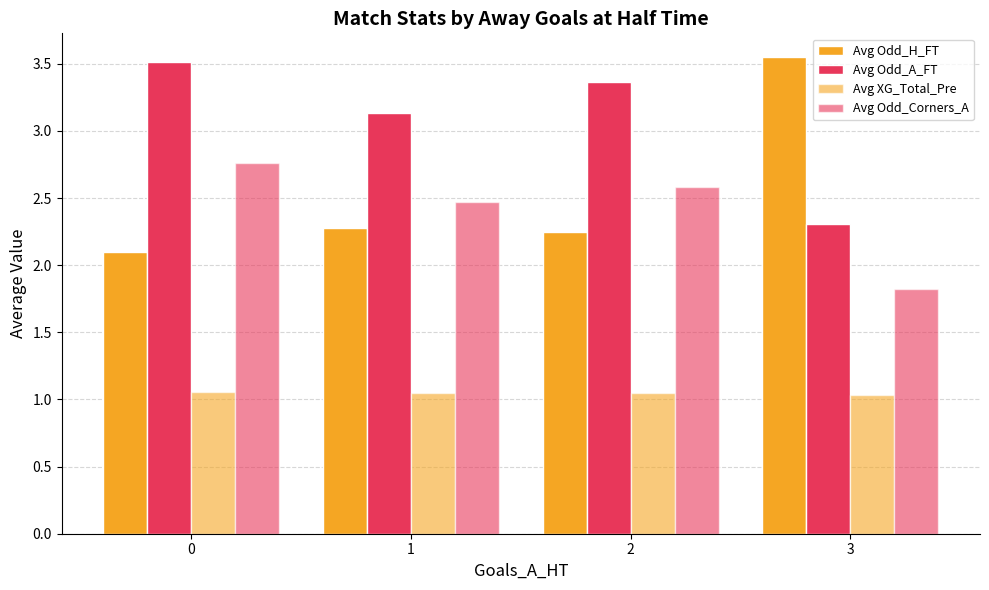

How many bars are there in total?

16